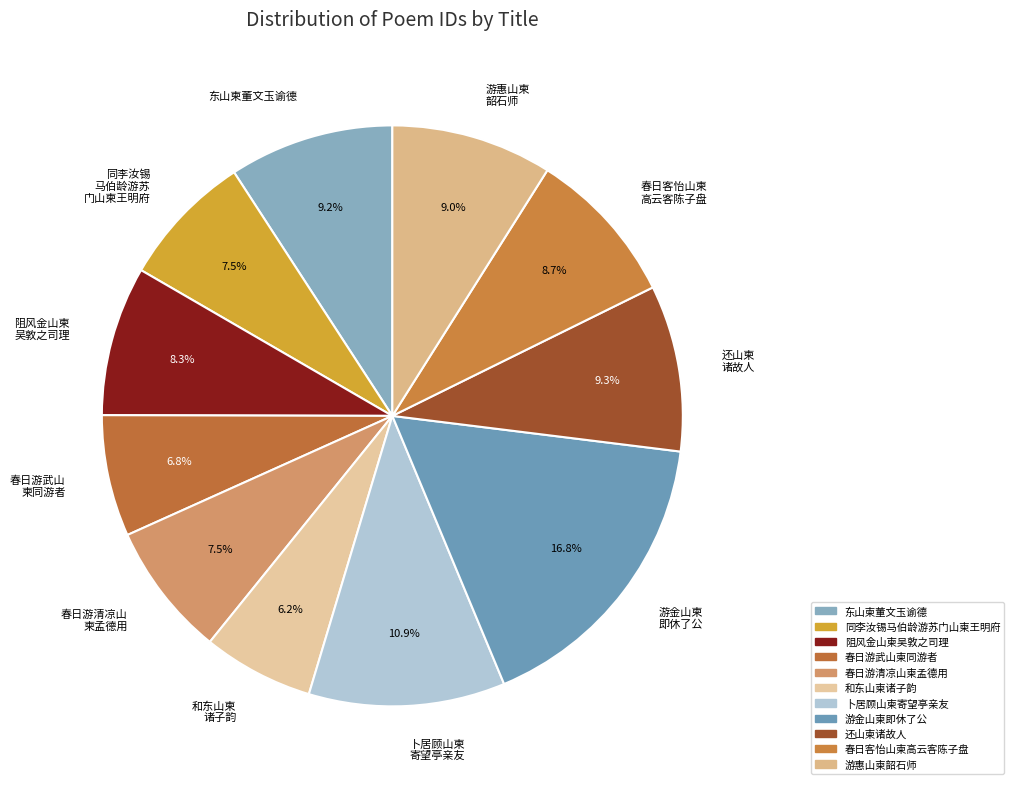

Between 春日游清凉山 柬孟德用 and 东山柬董文玉谕德, which is larger?

东山柬董文玉谕德